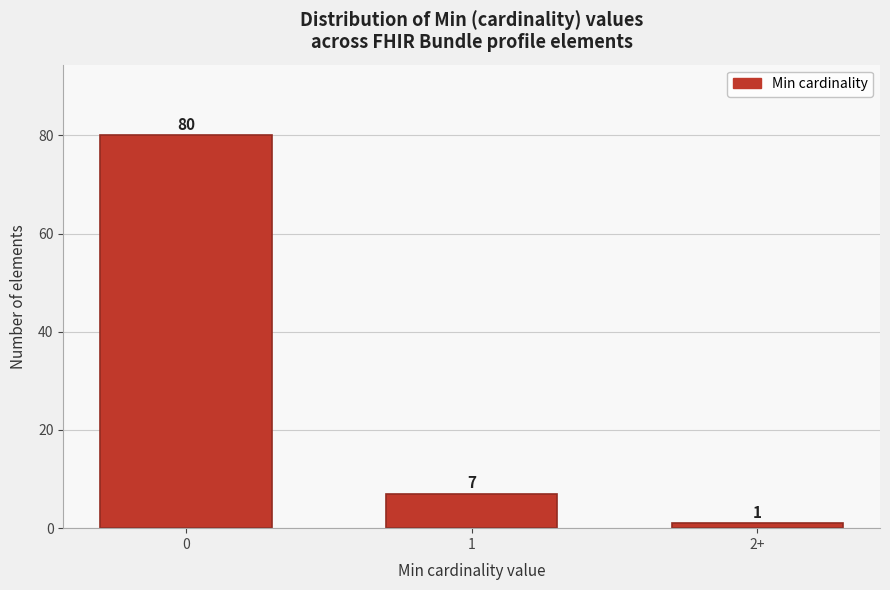

Reading left to right, transcribe all the data shown in this chart.

80	7	1